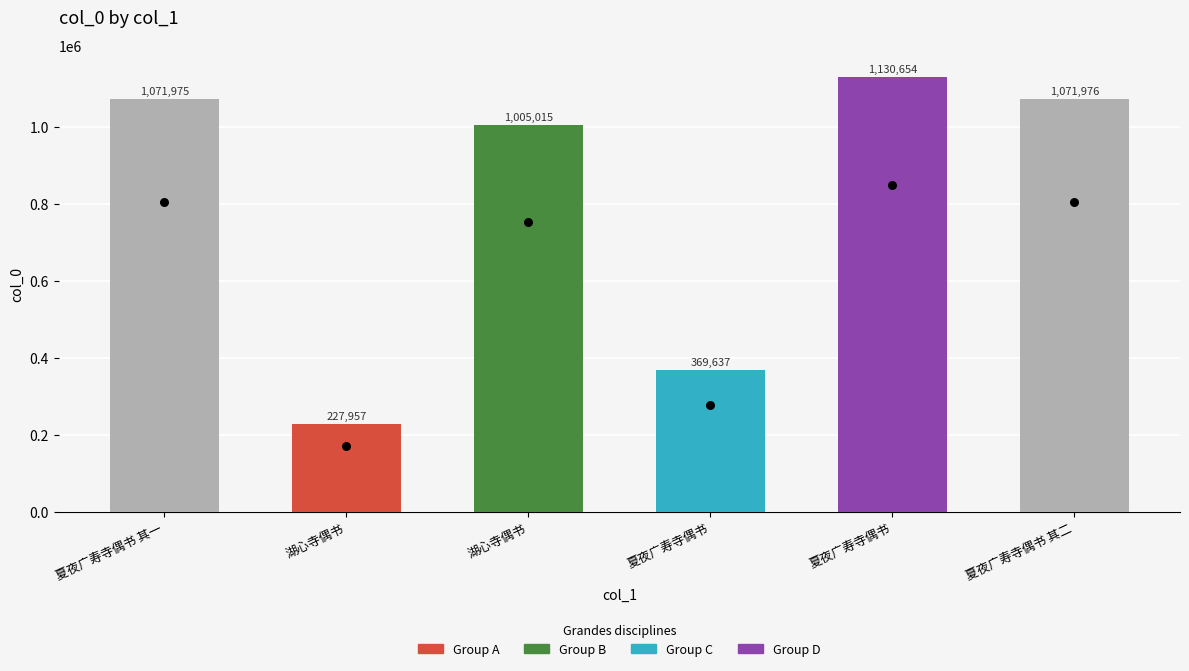

What is the change in value from 夏夜广寿寺偶书 to 夏夜广寿寺偶书?

+761017